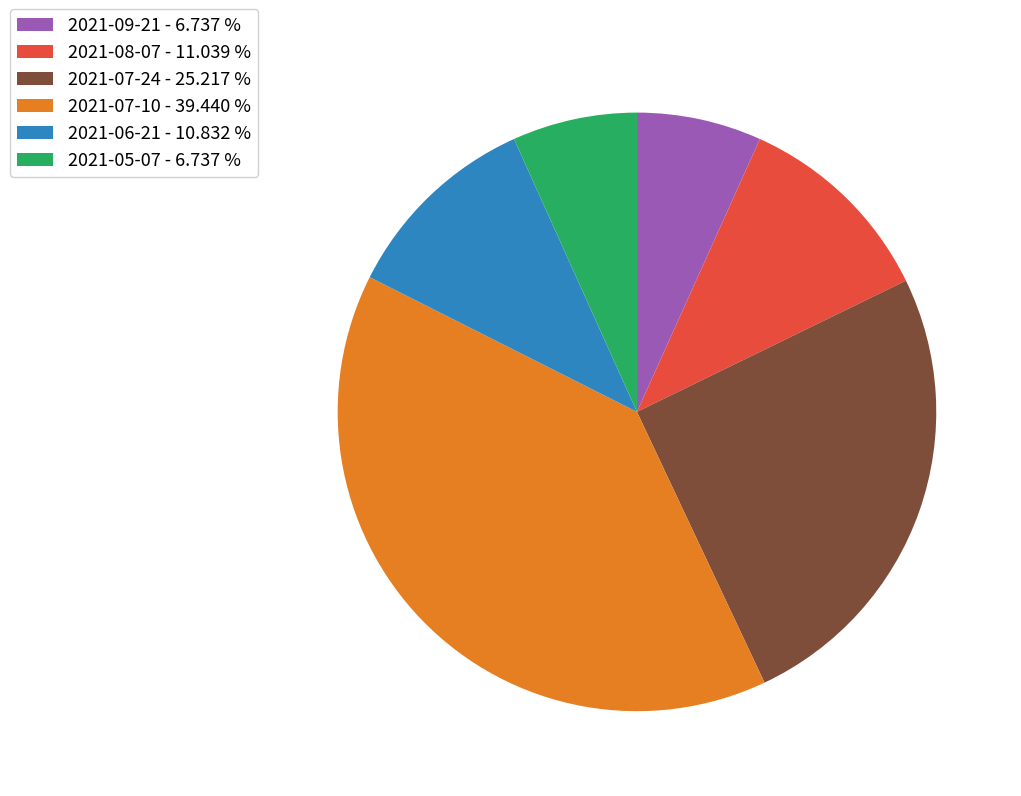

The 2021-07-24 slice represents 16% of the pie. True or false?

False